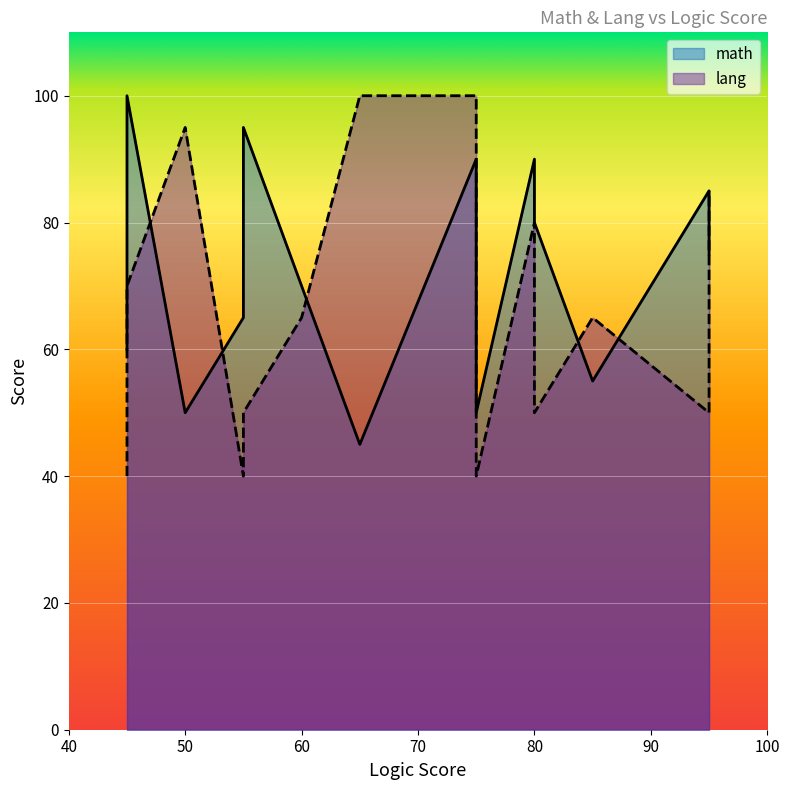

What is the difference between the second highest and minimum values in the math series?

50